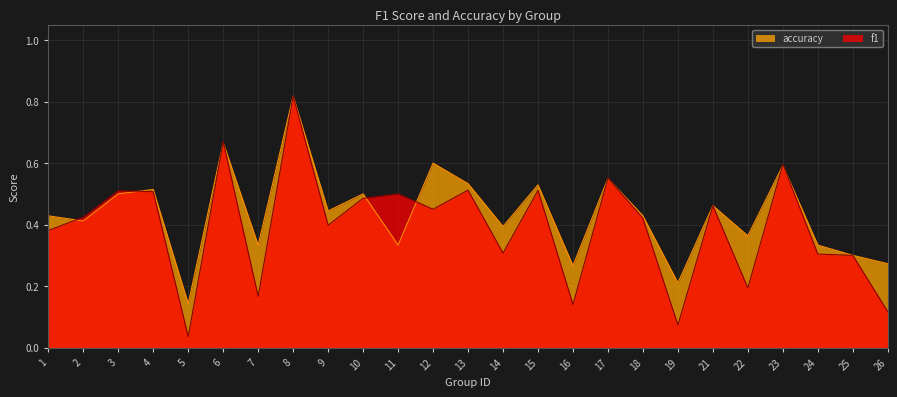

True or false: accuracy and f1 intersect in this chart.

True